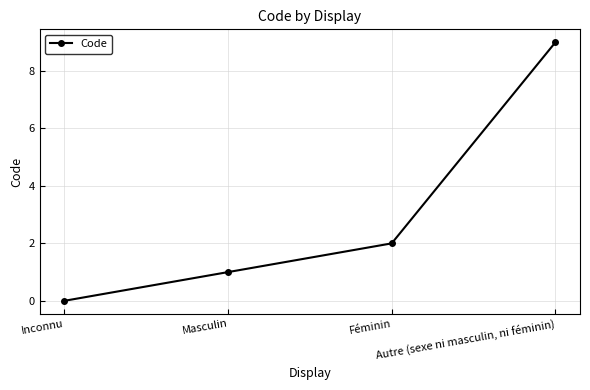

What is the change in value from Masculin to Féminin?

+1